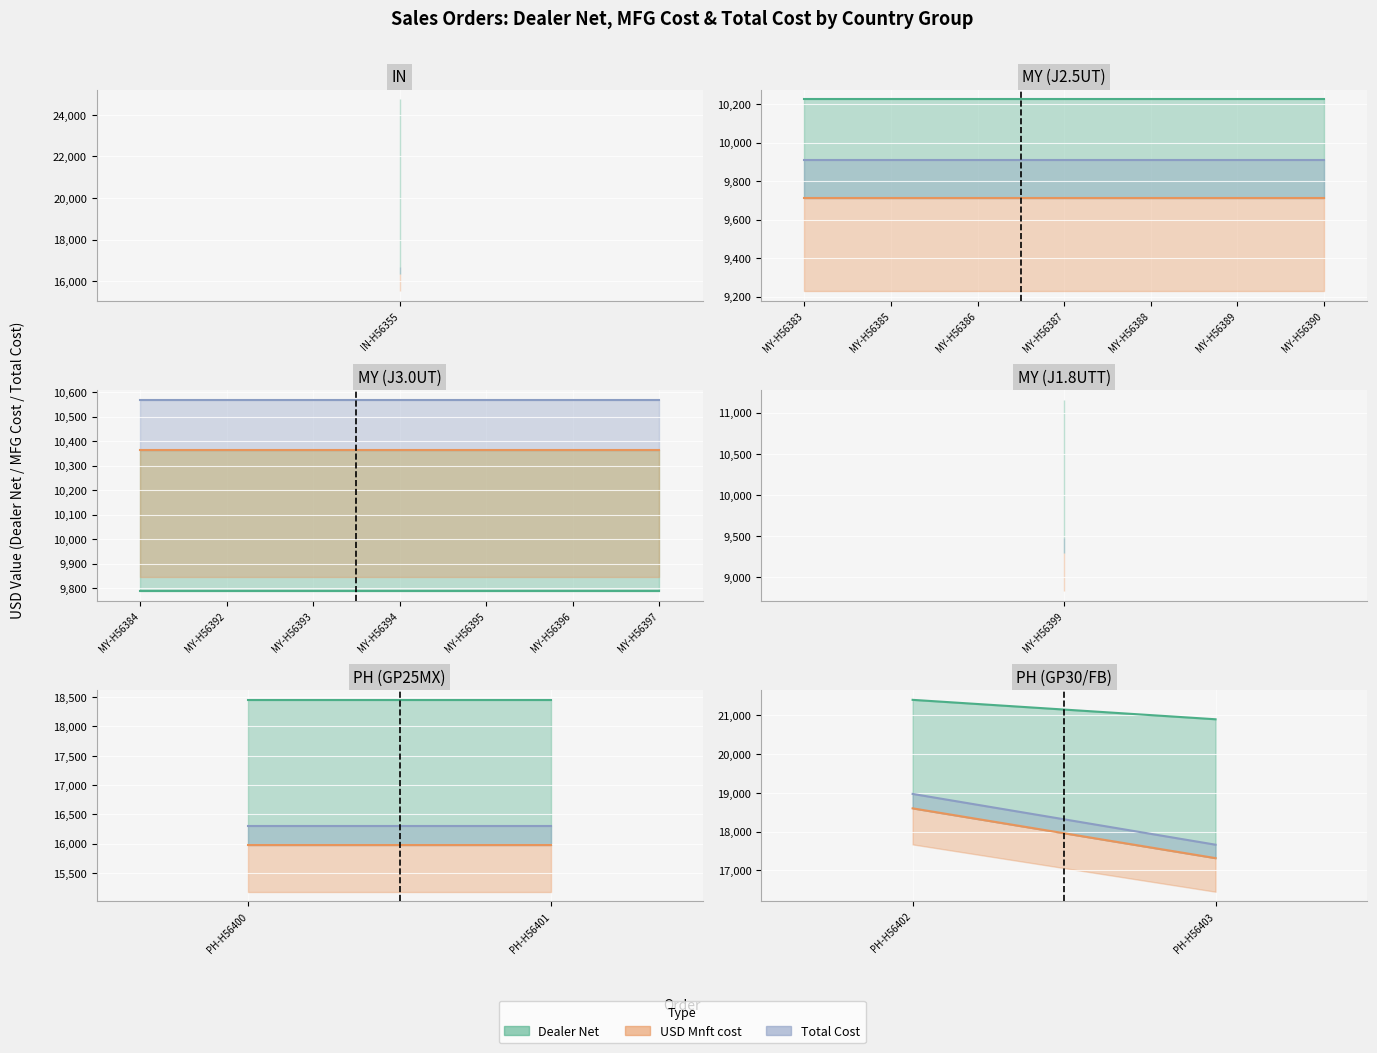

What is the difference between the second highest and minimum values in the Total Cost series?

8191.8